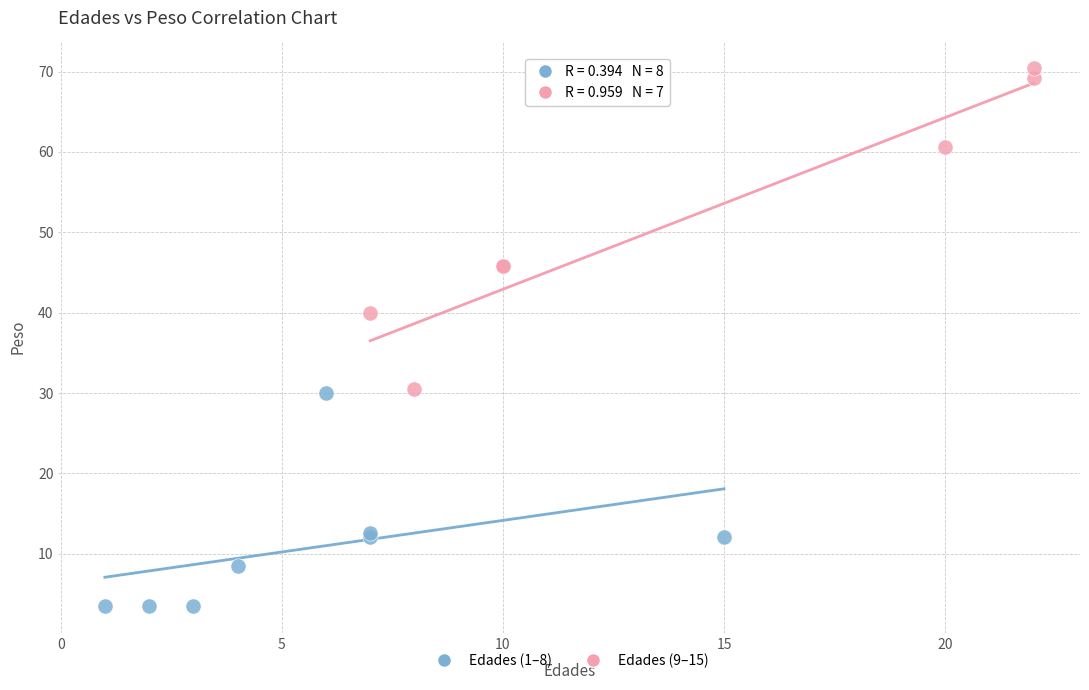

Which series has the widest spread of Y values?

Edades (9–15)